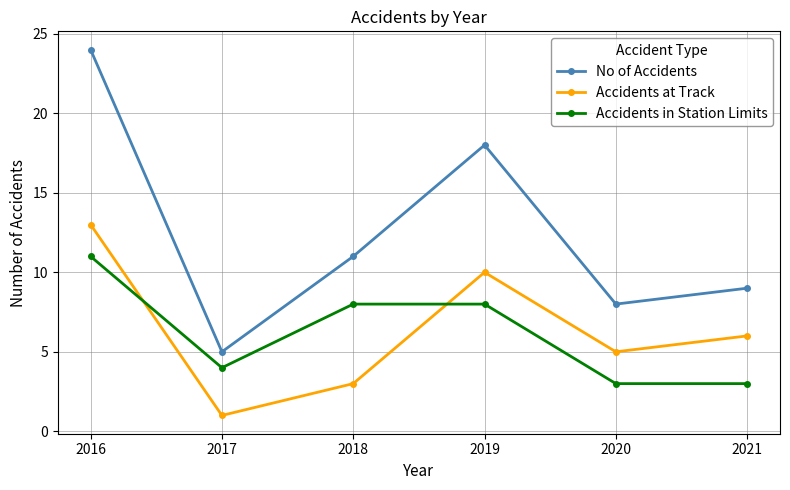

At which category does No of Accidents reach its first local peak?

2019